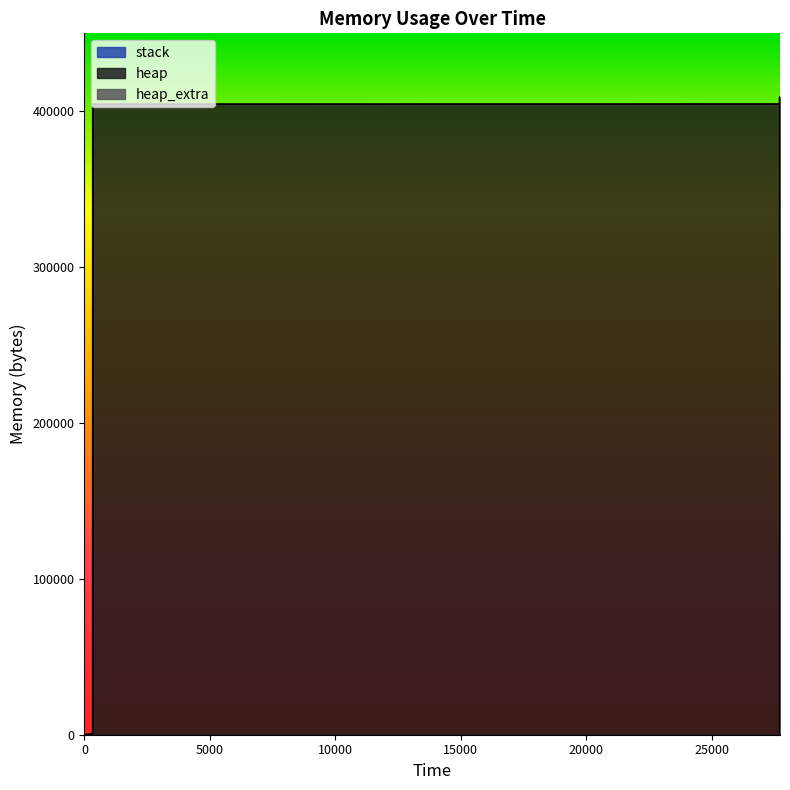

Which has a higher value, 0 or 337?

337